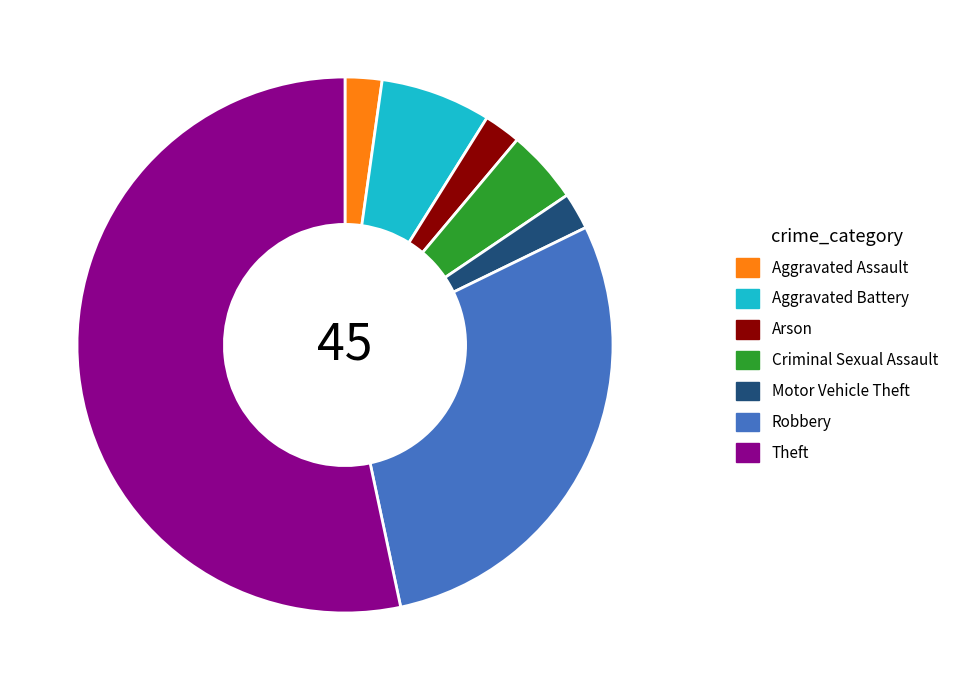

The Aggravated Assault slice represents 2% of the pie. True or false?

True